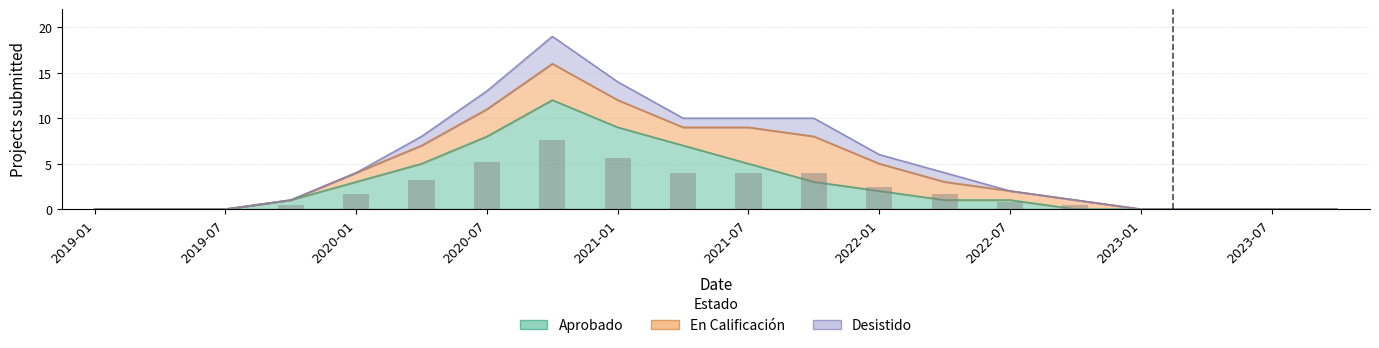

Does the chart contain any negative values?

No